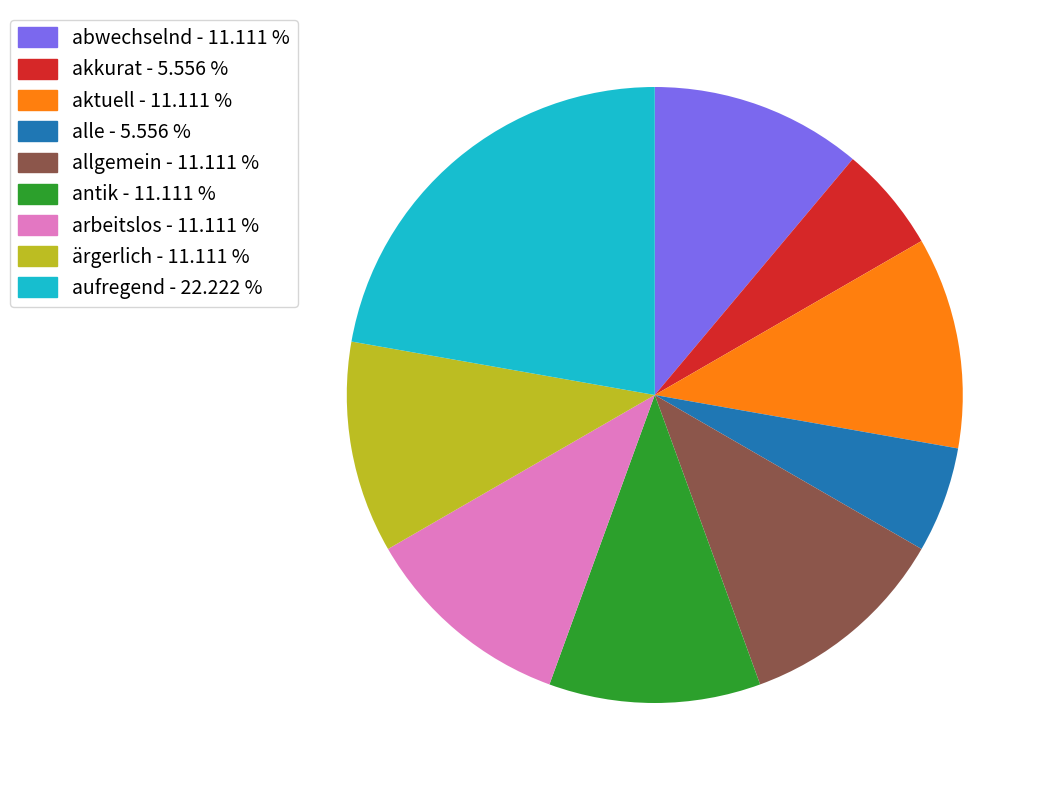

Is allgemein - 11.111 % the majority of the pie?

No